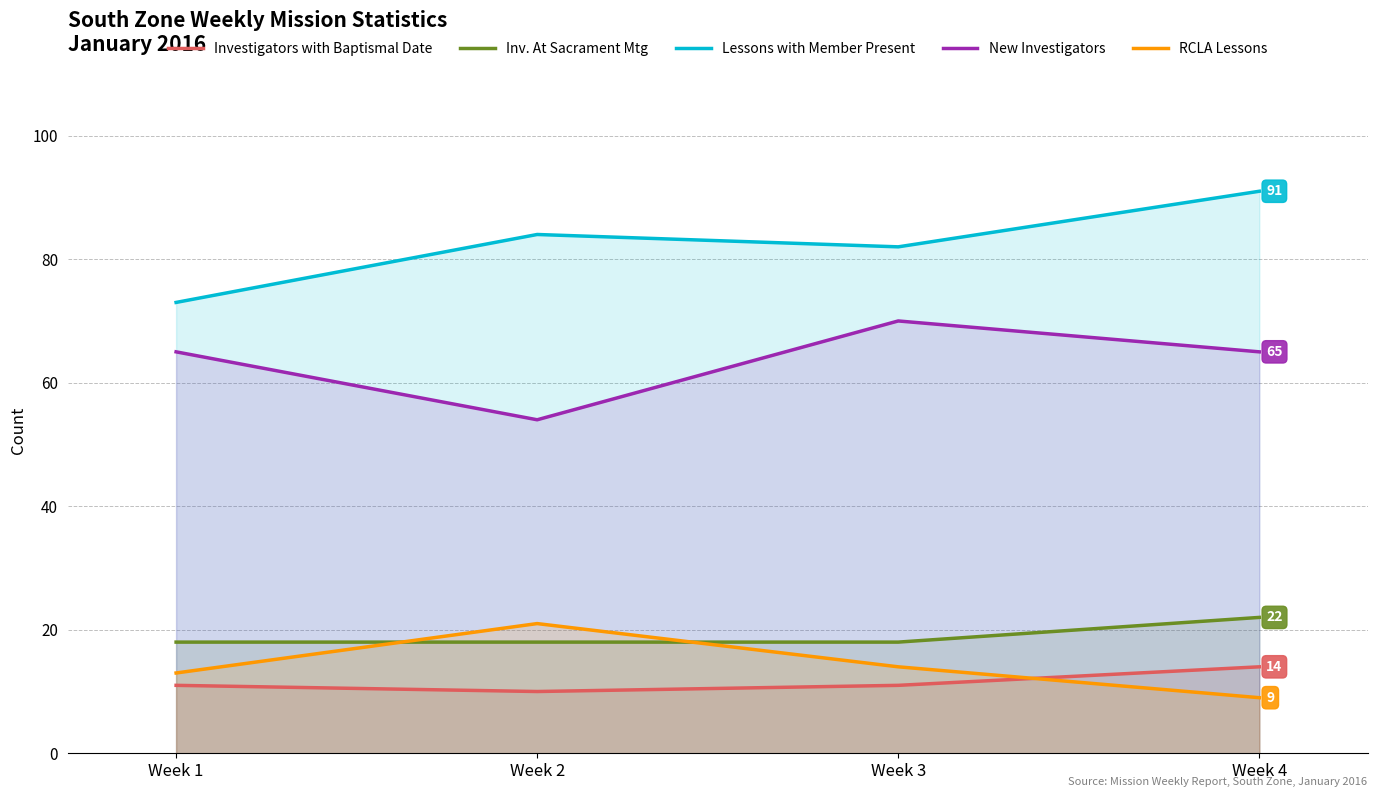

What are all the series names shown in the legend?

Investigators with Baptismal Date, Inv. At Sacrament Mtg, Lessons with Member Present, New Investigators, RCLA Lessons